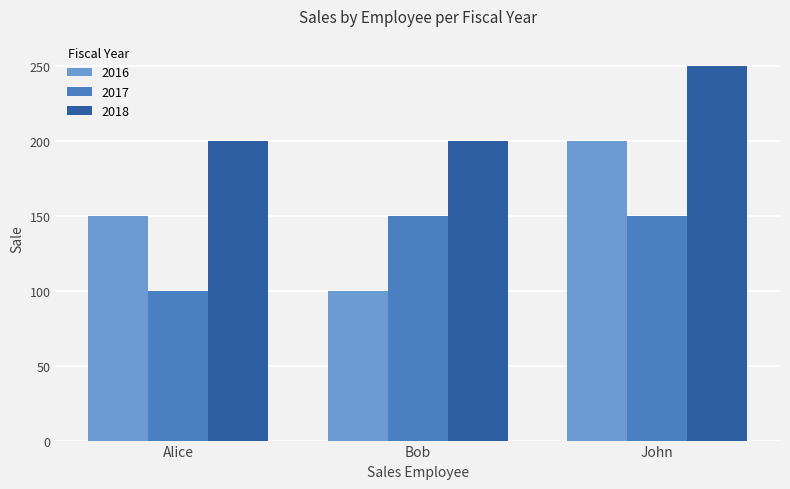

Which label corresponds to the largest value in the chart?

John